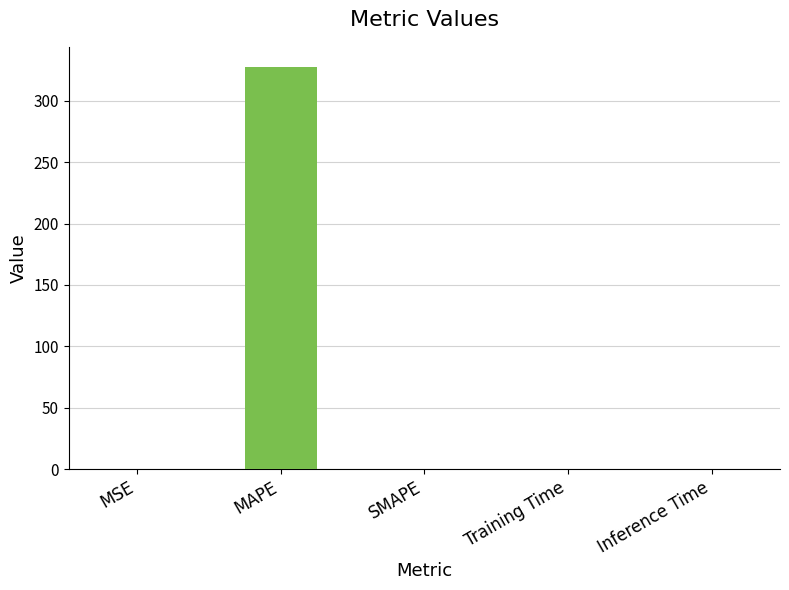

How many values exceed 0?

4